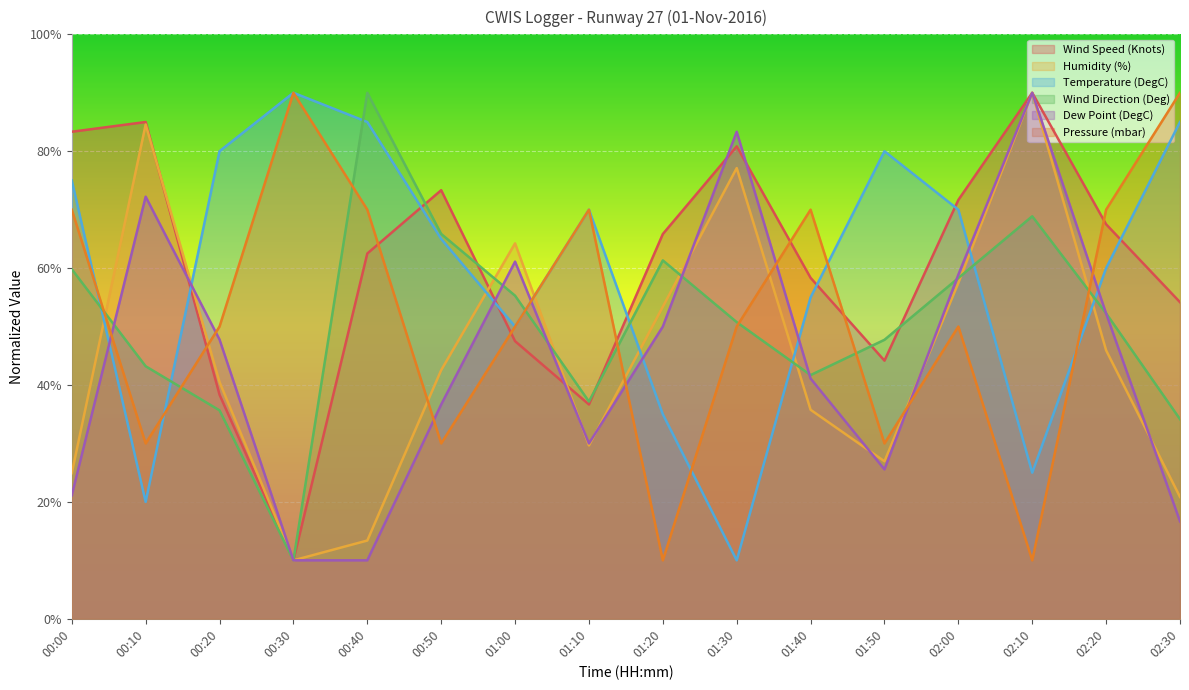

In Pressure (mbar), how many points are lower than both neighbors (excluding endpoints)?

5